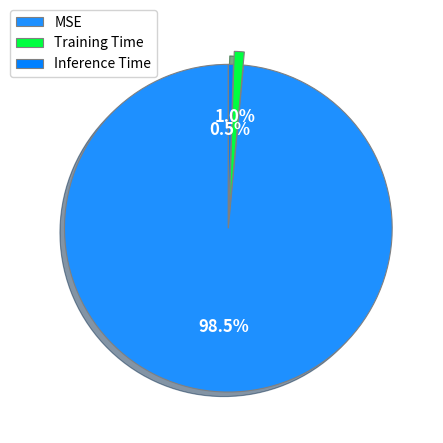

To the nearest percent, what is the average slice percentage?

33%